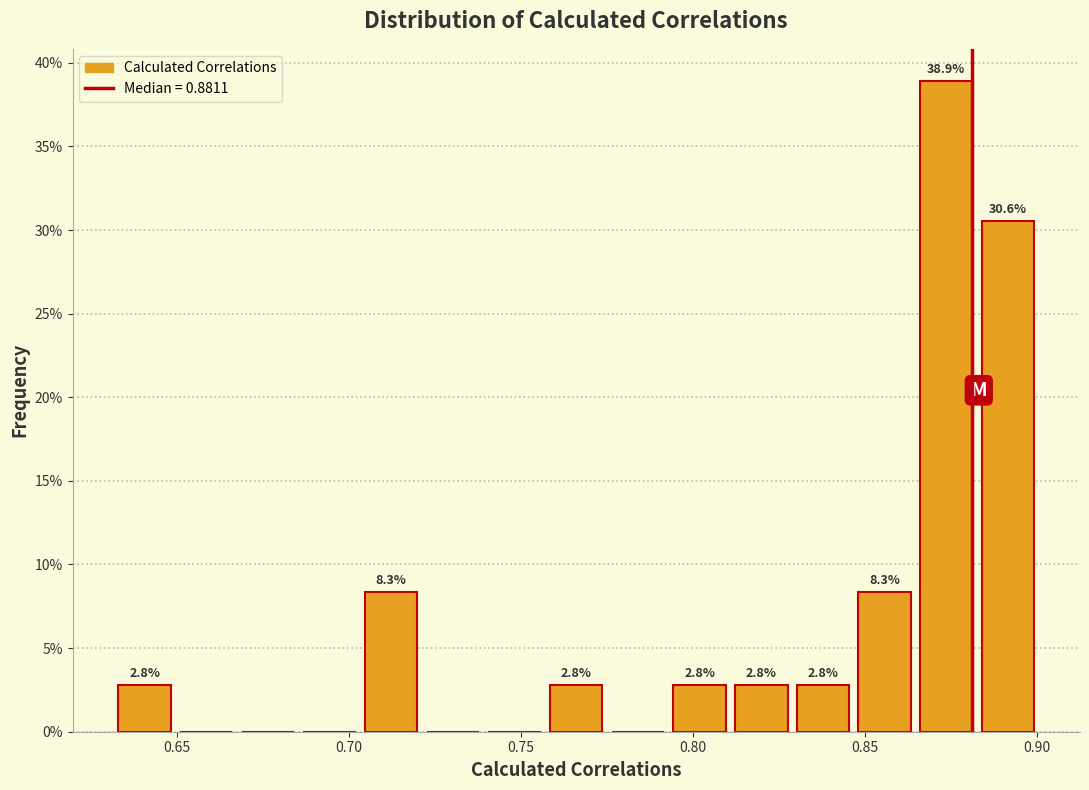

Read against the x-axis, roughly where is the centre of the tallest bar?

0.875